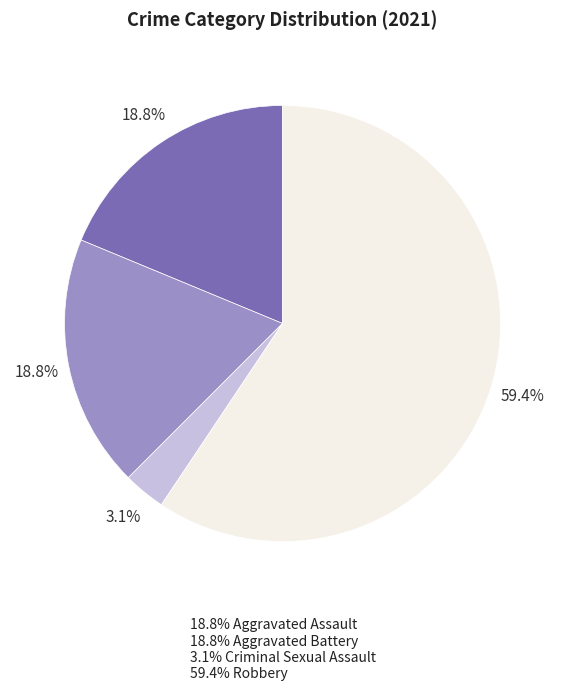

Is there a majority slice in this chart?

Yes